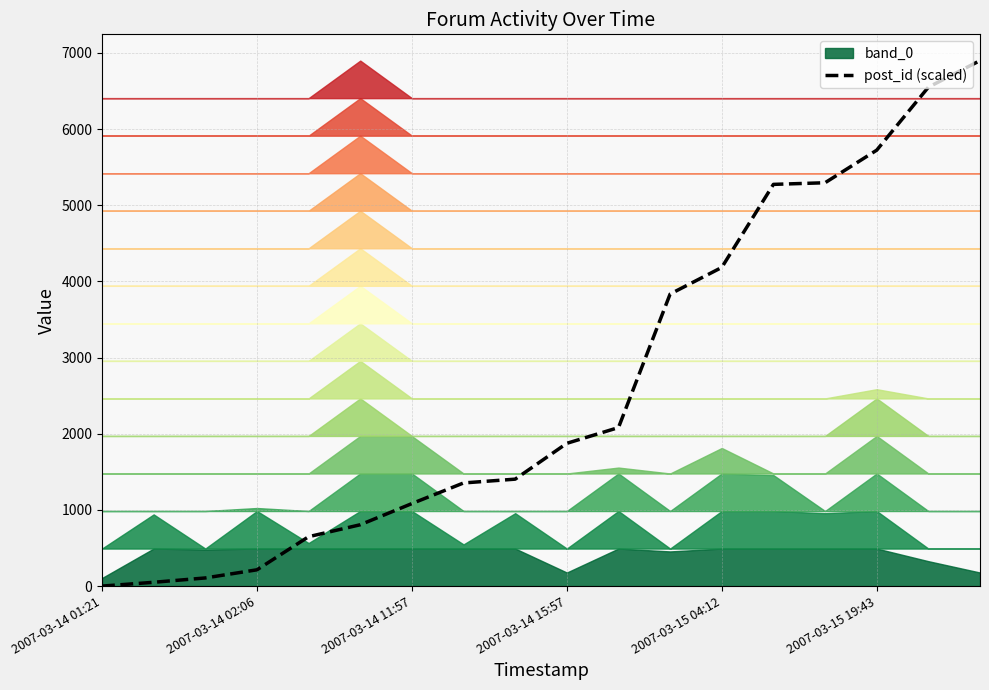

How many values exceed 1874?

9